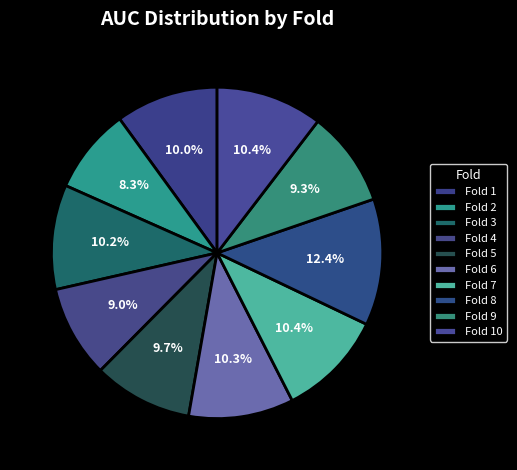

How many slices are in this pie chart?

10